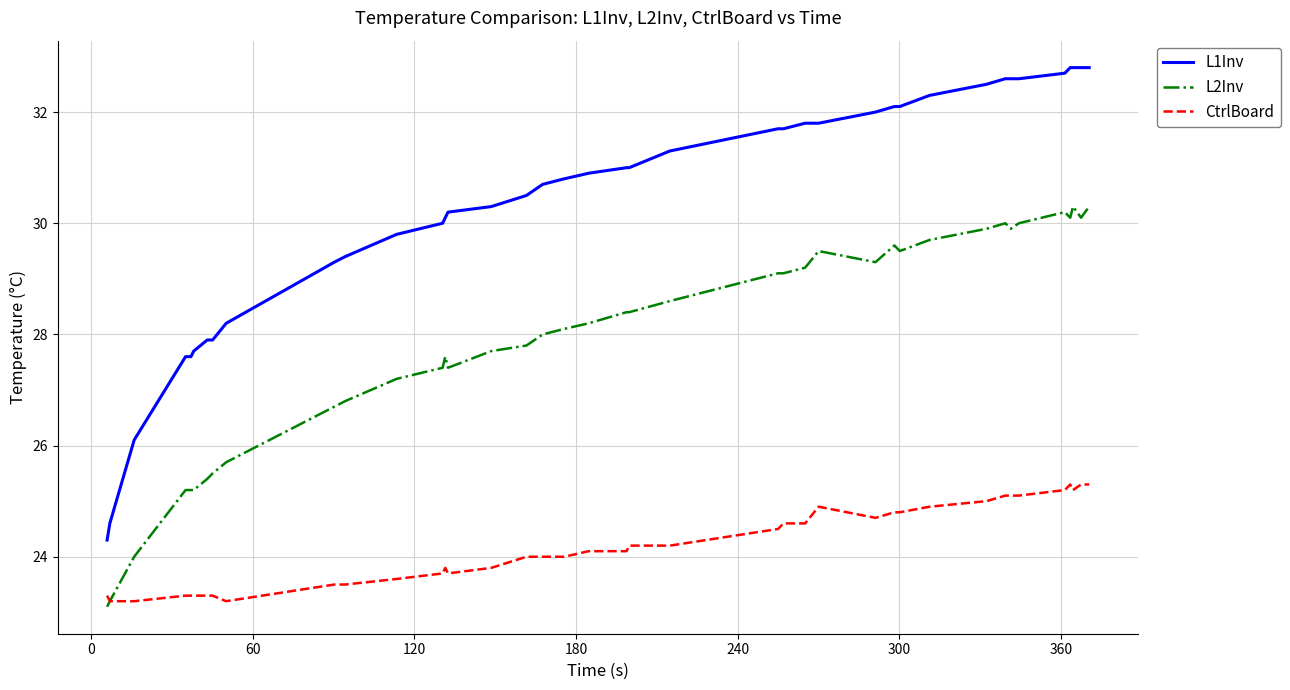

At how many categories does at least one series exceed 25?

38